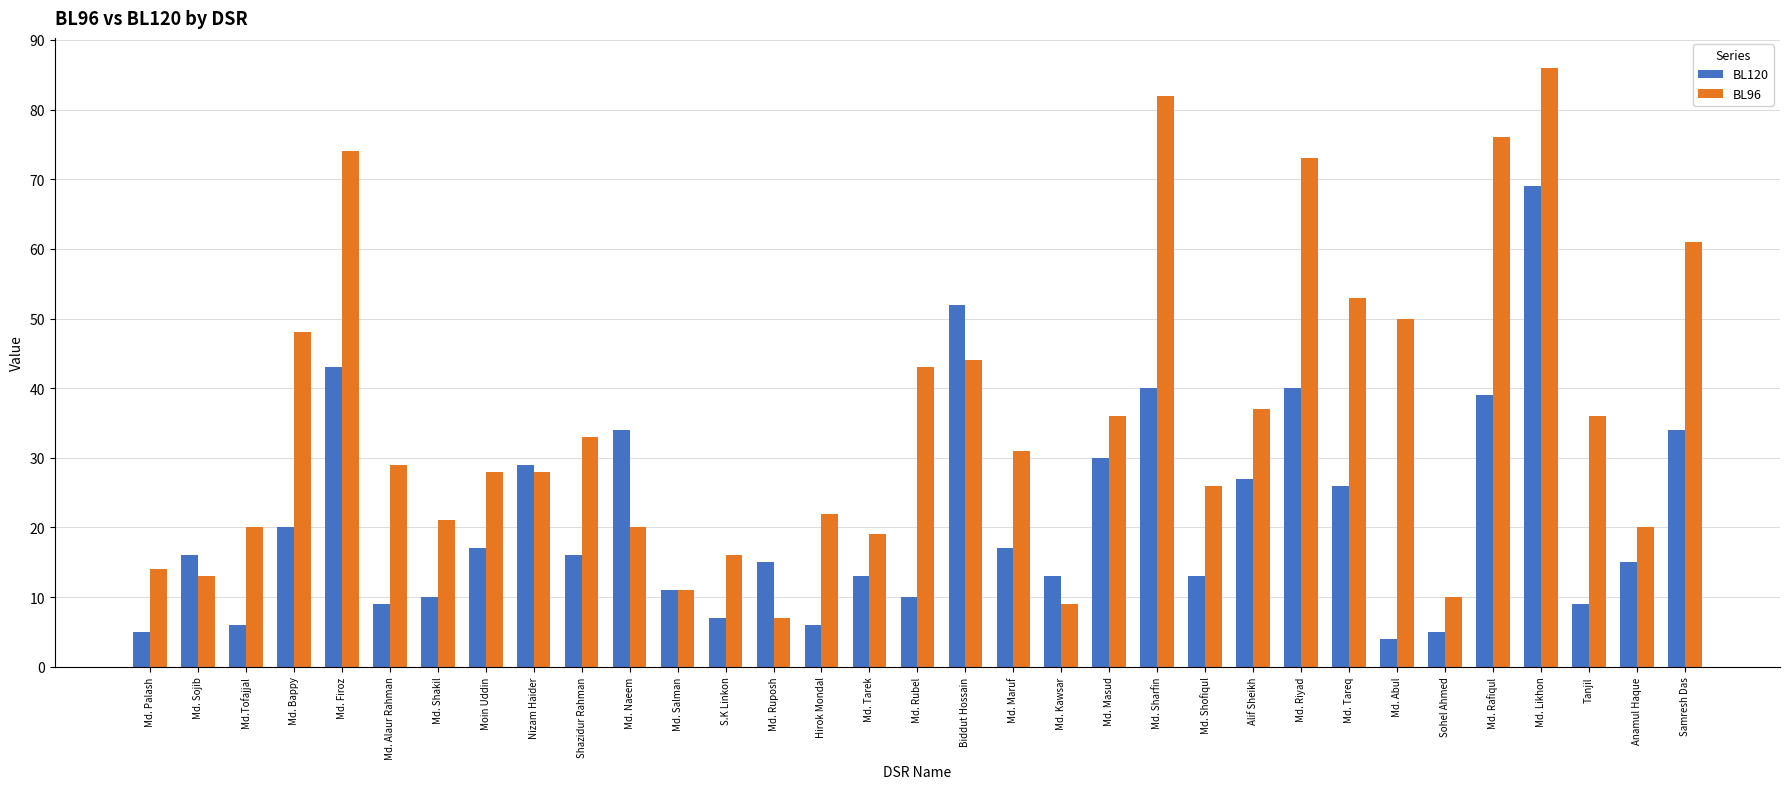

Is it true that BL96 equals 27 at Anamul Haque?

False